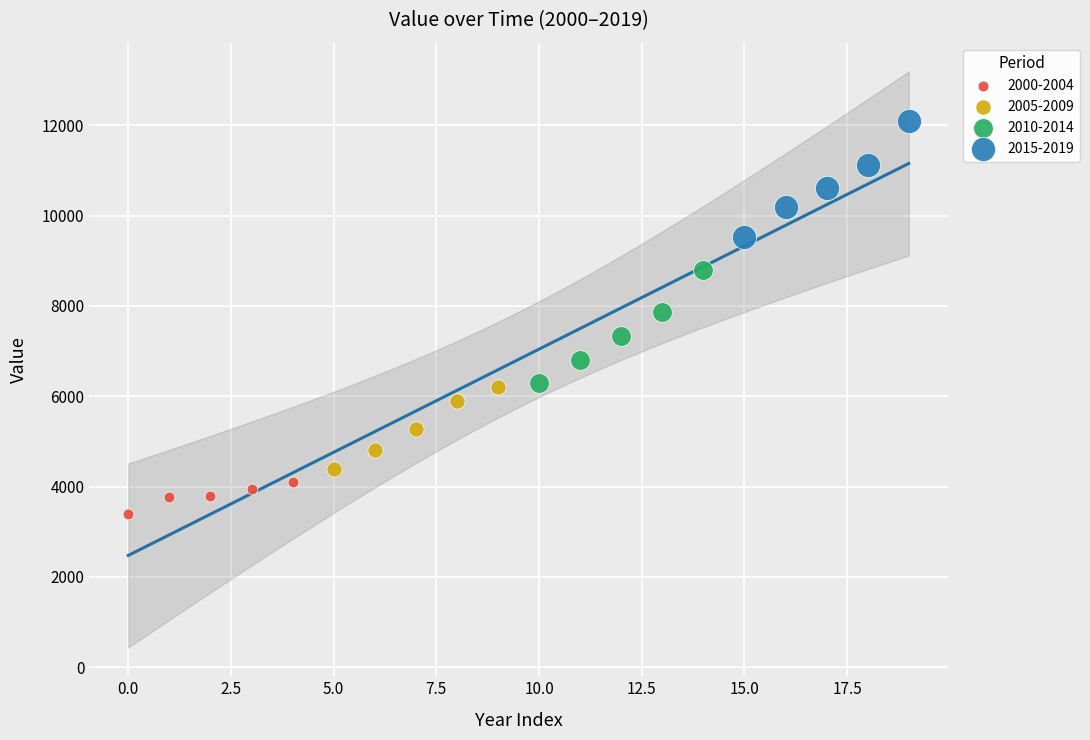

Which series contains the lowest Y value?

2000-2004